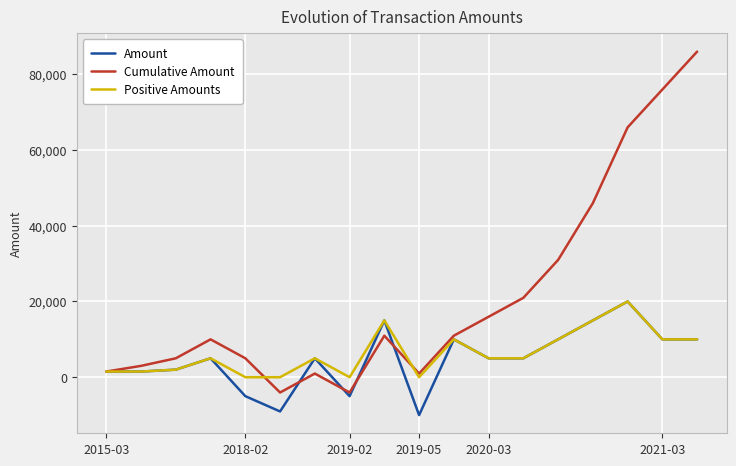

Which series has the largest total across all categories?

Cumulative Amount